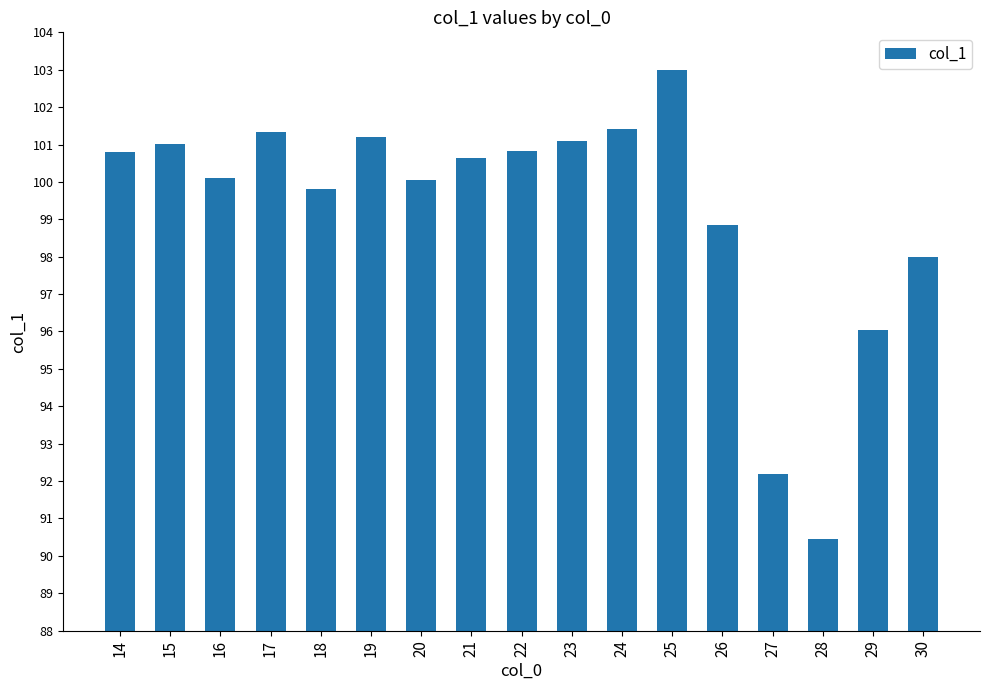

Does the chart contain stacked bars?

No